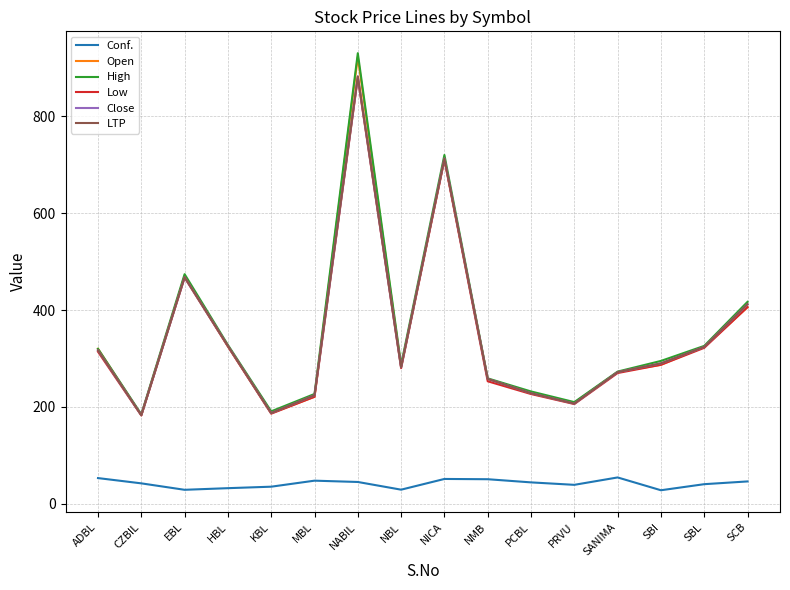

Does the chart have visible grid lines?

Yes